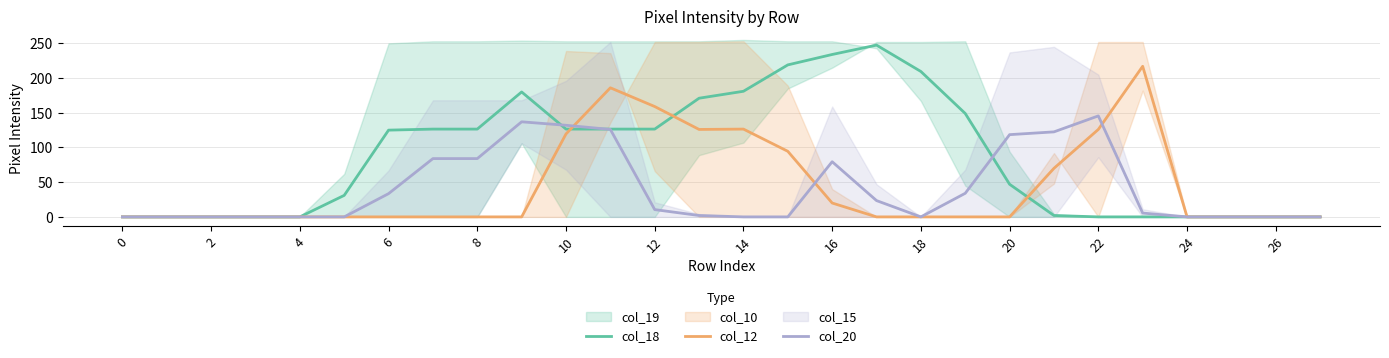

In col_20, how many points are higher than both neighbors (excluding endpoints)?

3